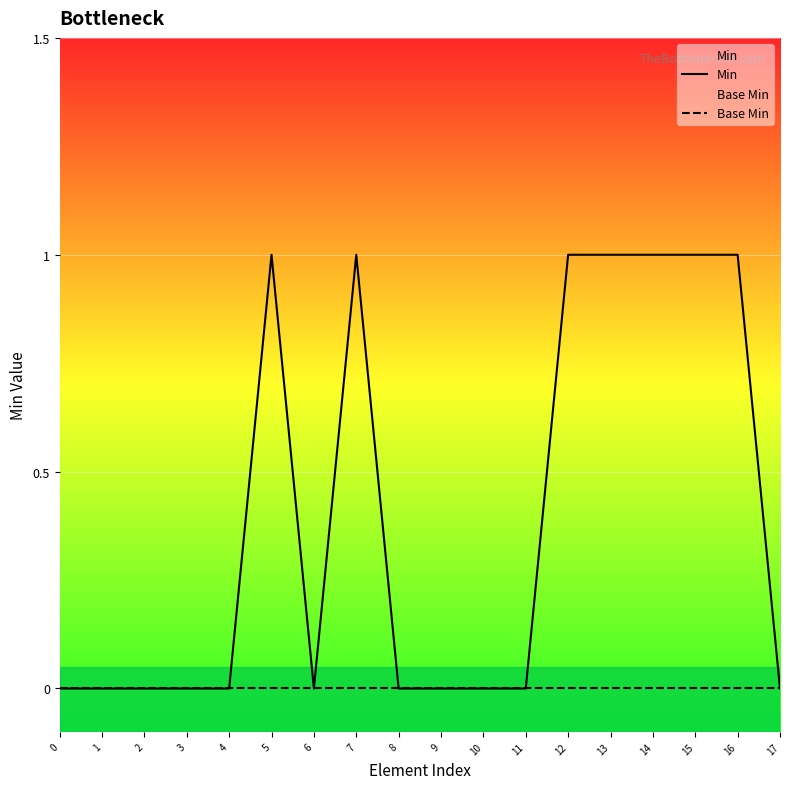

Rank the series by their maximum value, from lowest to highest.

Base Min, Min